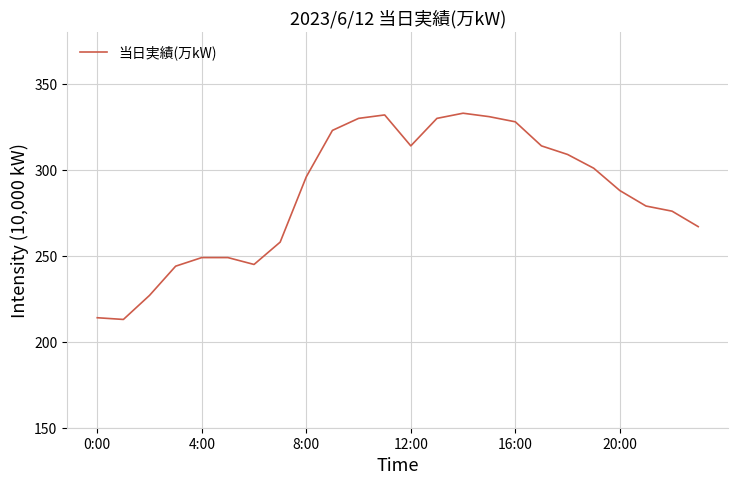

How many lines are shown in the chart?

1